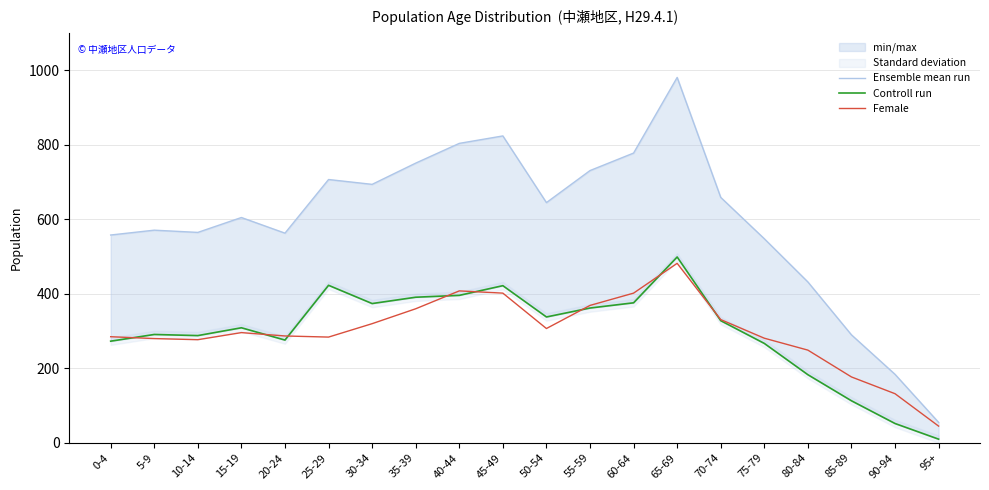

Does the chart have visible grid lines?

Yes